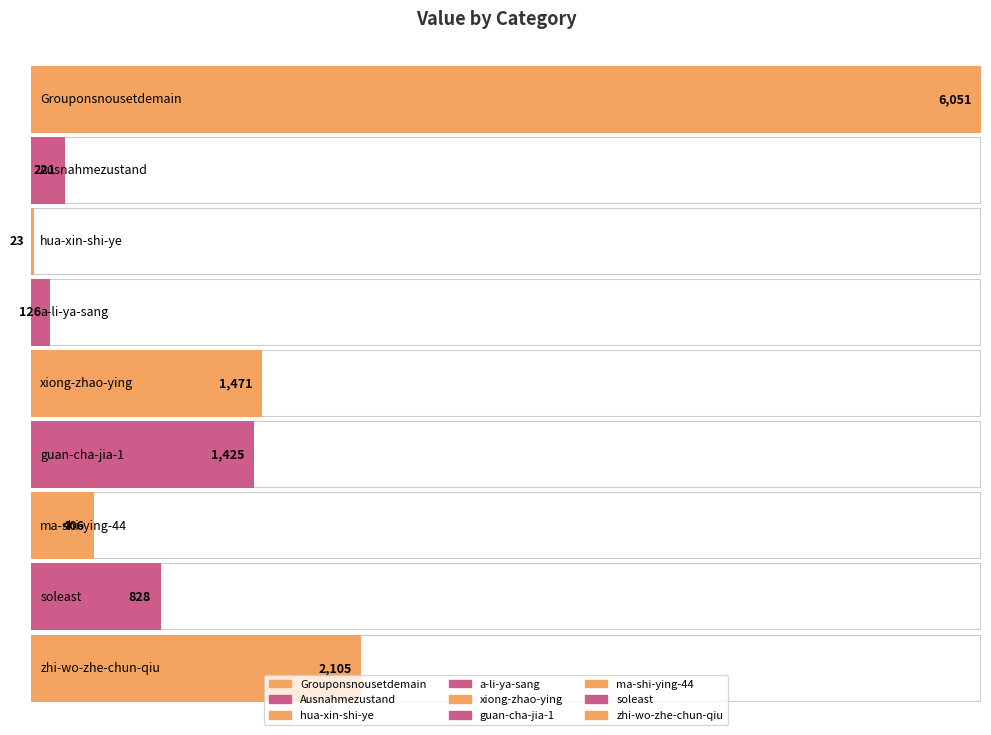

Reading right to left, extract all data points from this chart.

zhi-wo-zhe-chun-qiu=2105	soleast=828	ma-shi-ying-44=406	guan-cha-jia-1=1425	xiong-zhao-ying=1471	a-li-ya-sang=126	hua-xin-shi-ye=23	Ausnahmezustand=221	Grouponsnousetdemain=6051